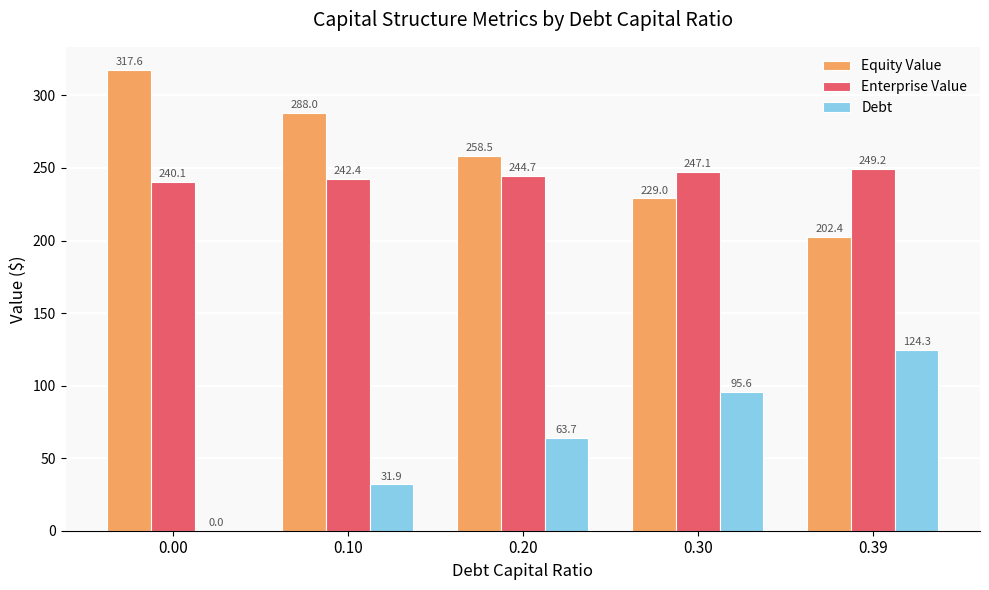

Which series has the largest range (max minus min)?

Debt